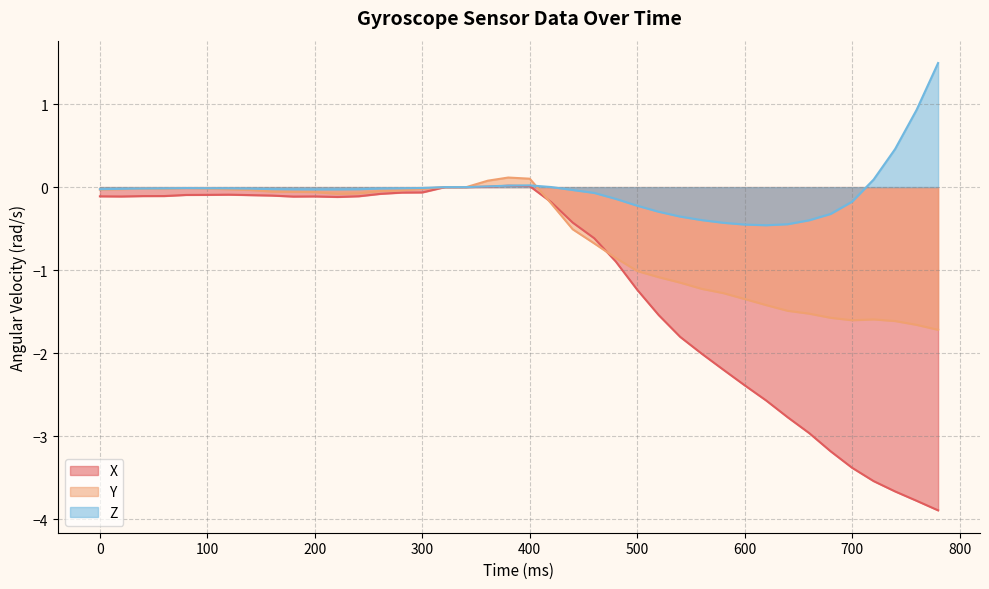

What is the sum of all Z values?

-1.5